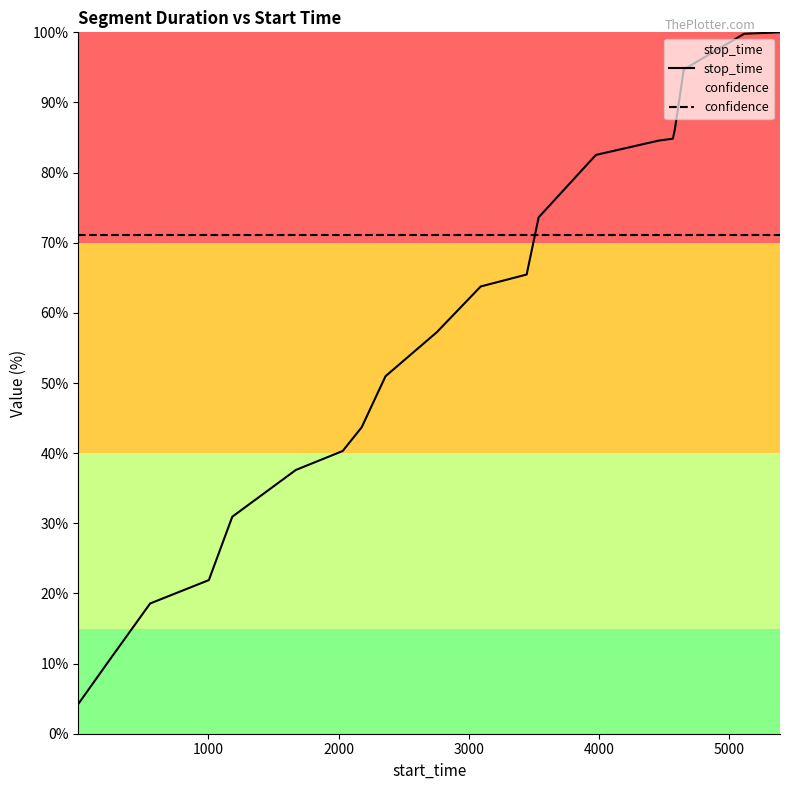

List the series in order of their overall mean, highest first.

confidence, stop_time